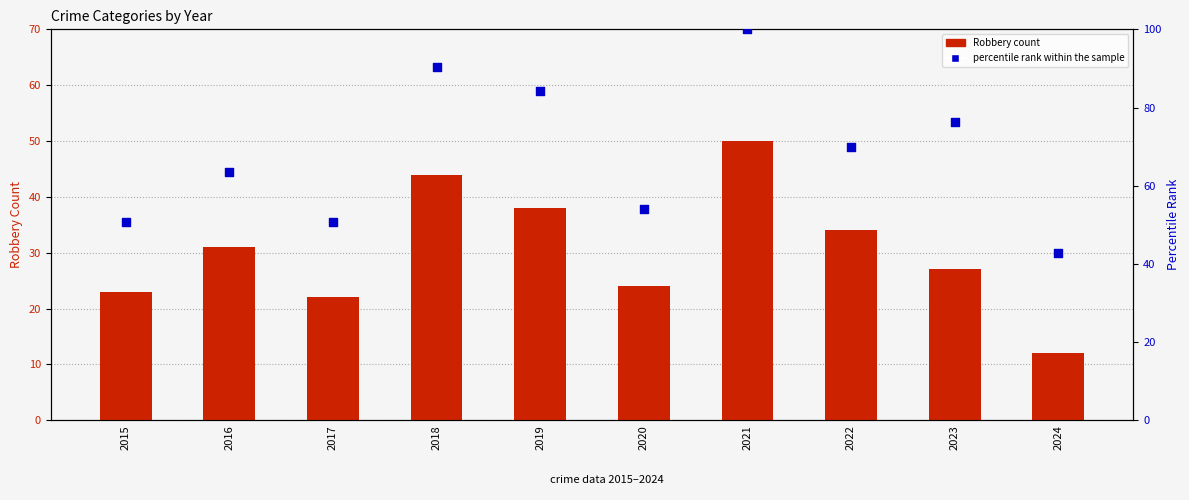

Which series contains the highest Y value?

percentile rank within the sample